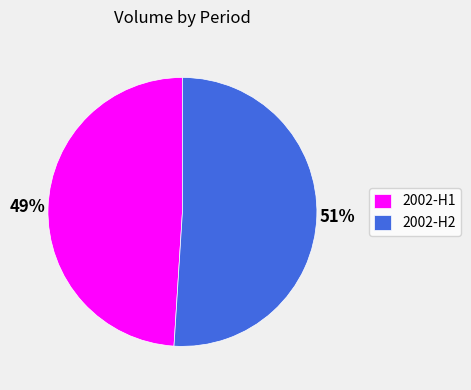

Rank the categories by value from highest to lowest.

2002-H2, 2002-H1